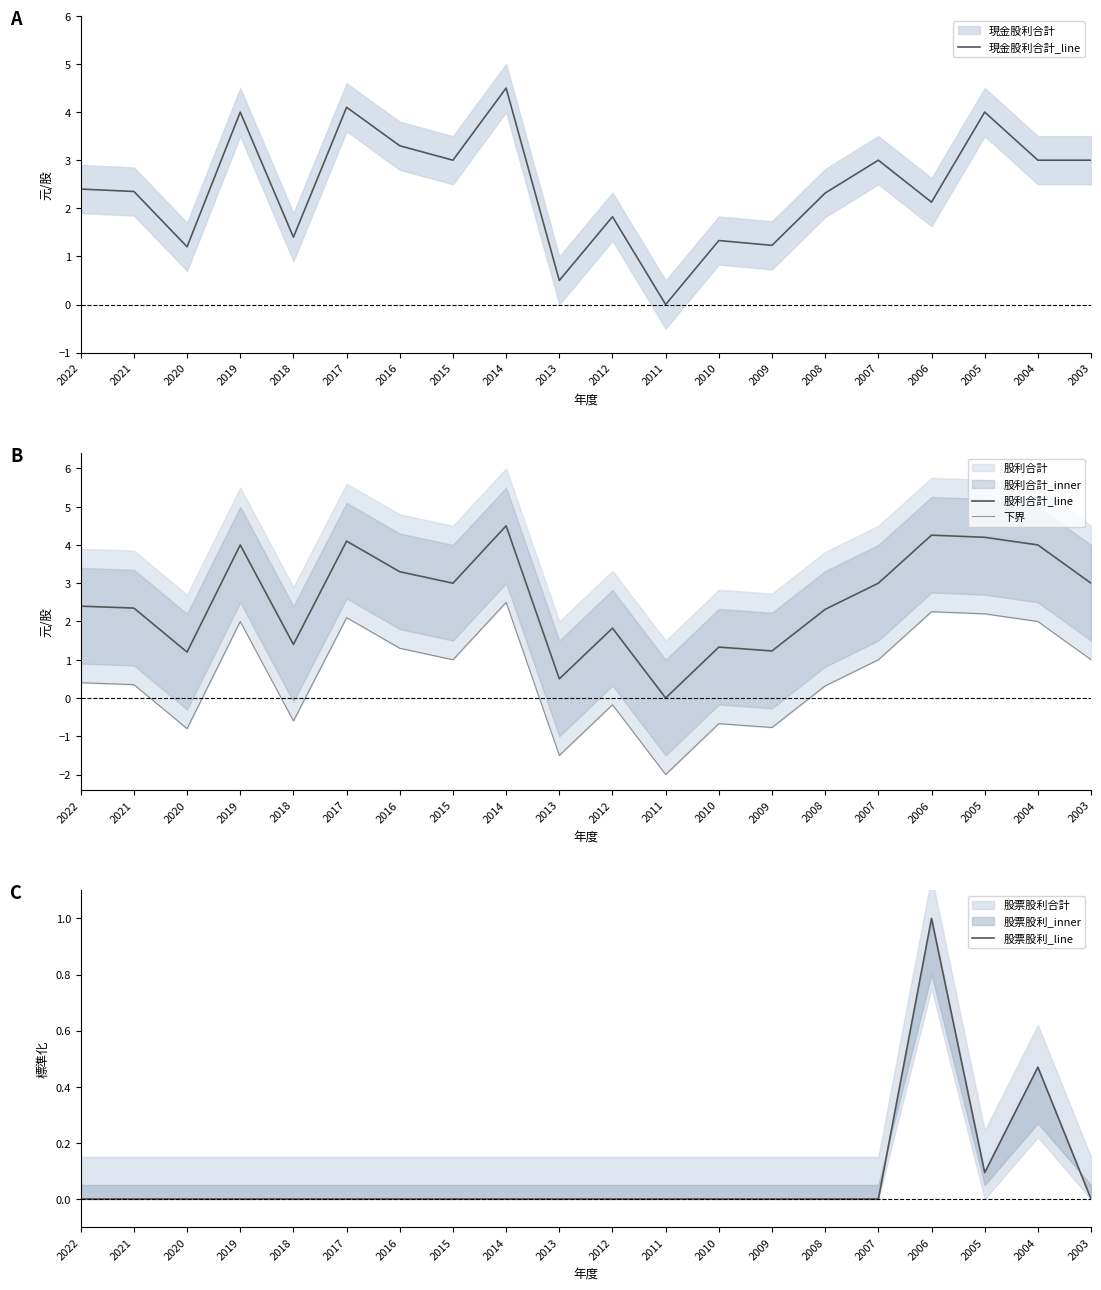

True or false: 現金股利合計_line and 下界 cross at least once.

True